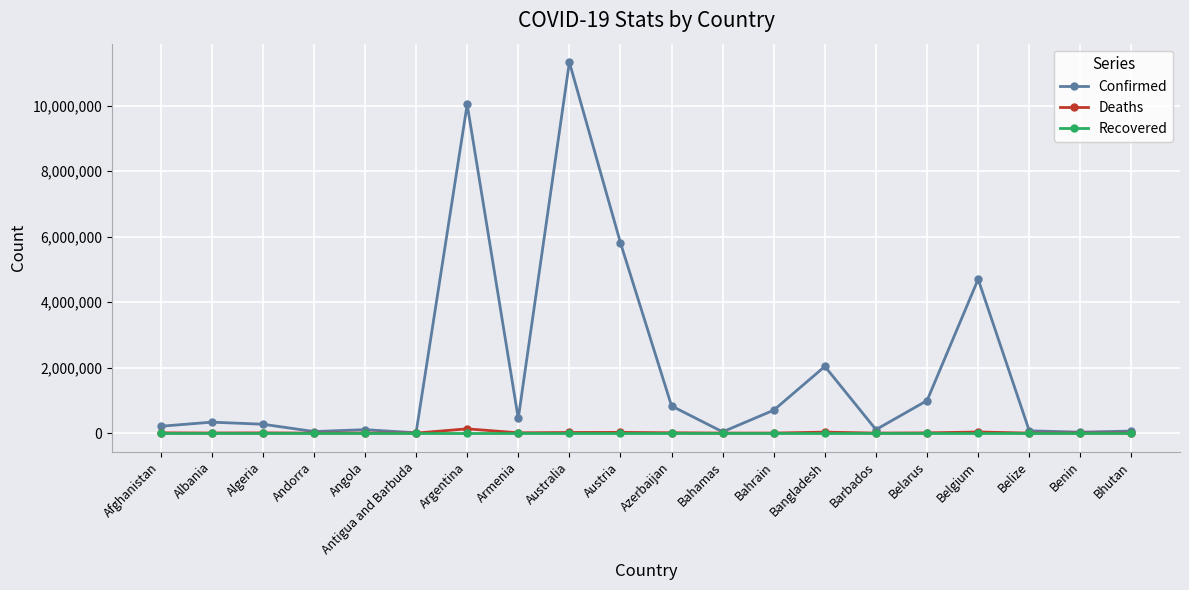

What are all the series names shown in the legend?

Confirmed, Deaths, Recovered